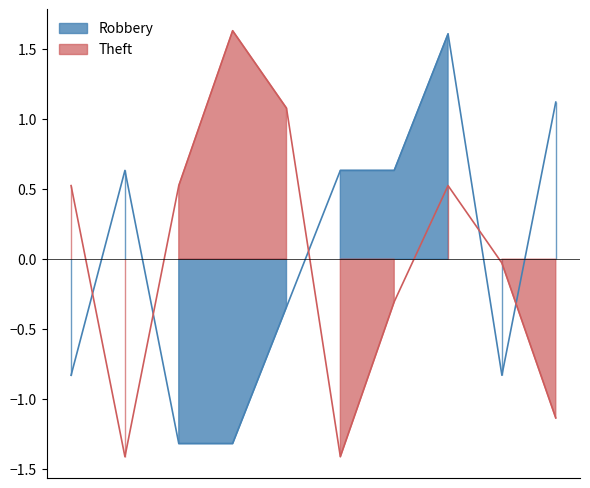

Rank the series by their maximum value, from lowest to highest.

Robbery, Theft